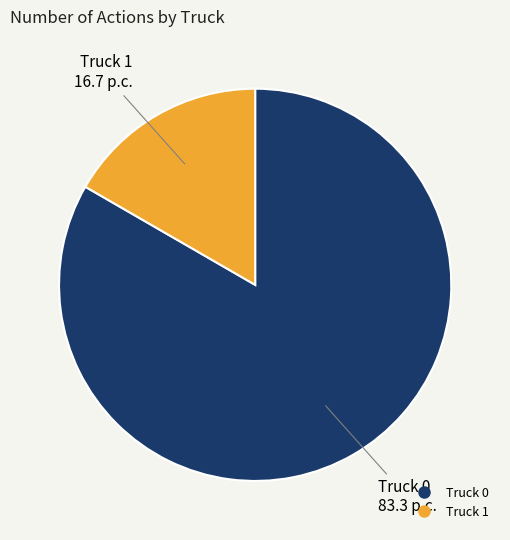

Do Truck 1 and Truck 0 together represent more than half of the pie?

Yes